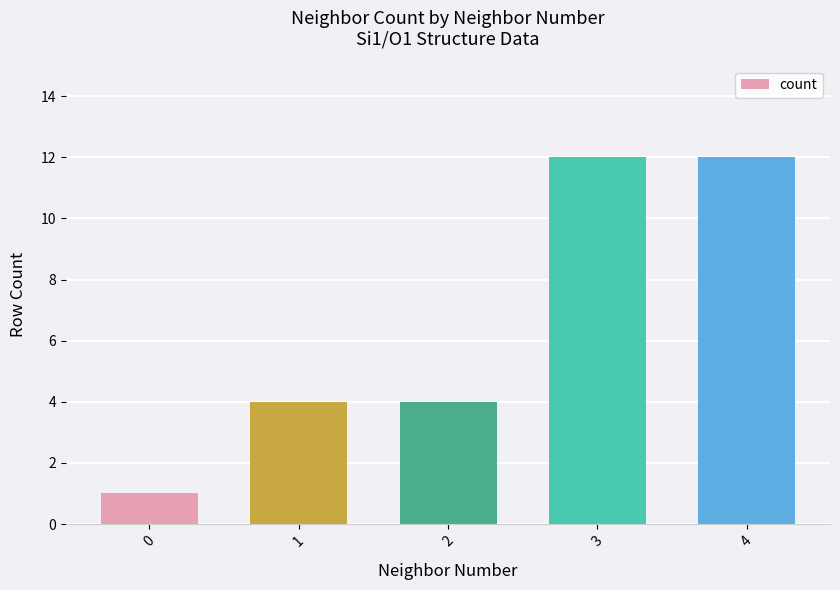

What is the sum of the values at 2 and 3?

16